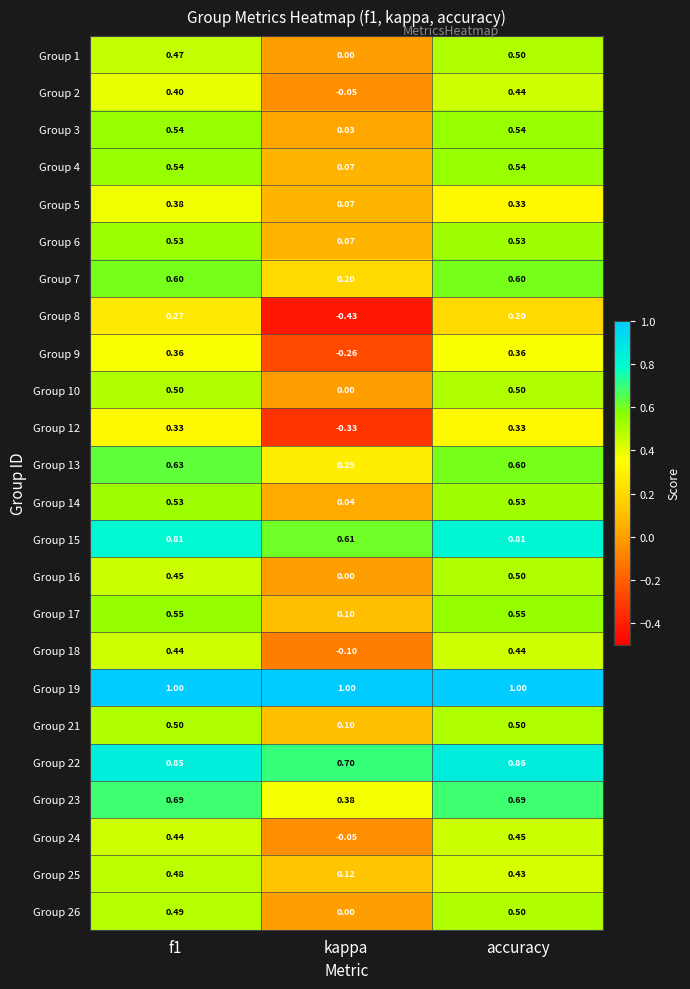

Which series changed the most between kappa and accuracy?

Group 12